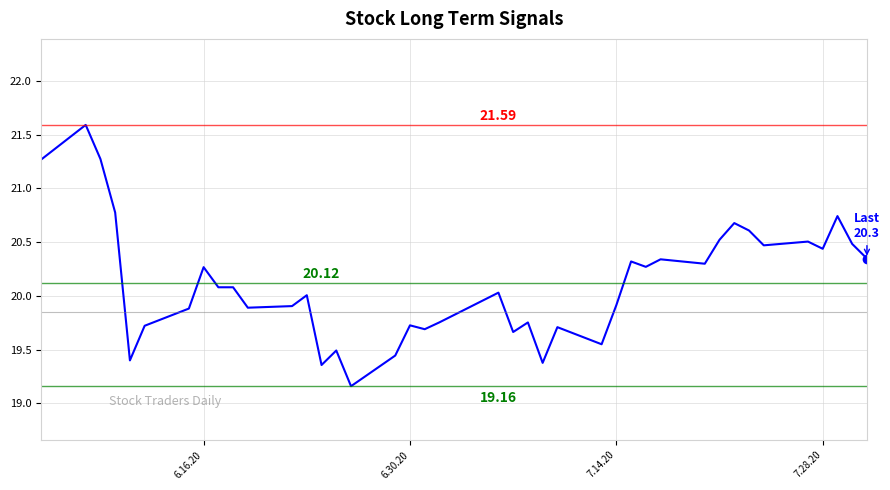

What is the maximum value shown in the chart?

21.6